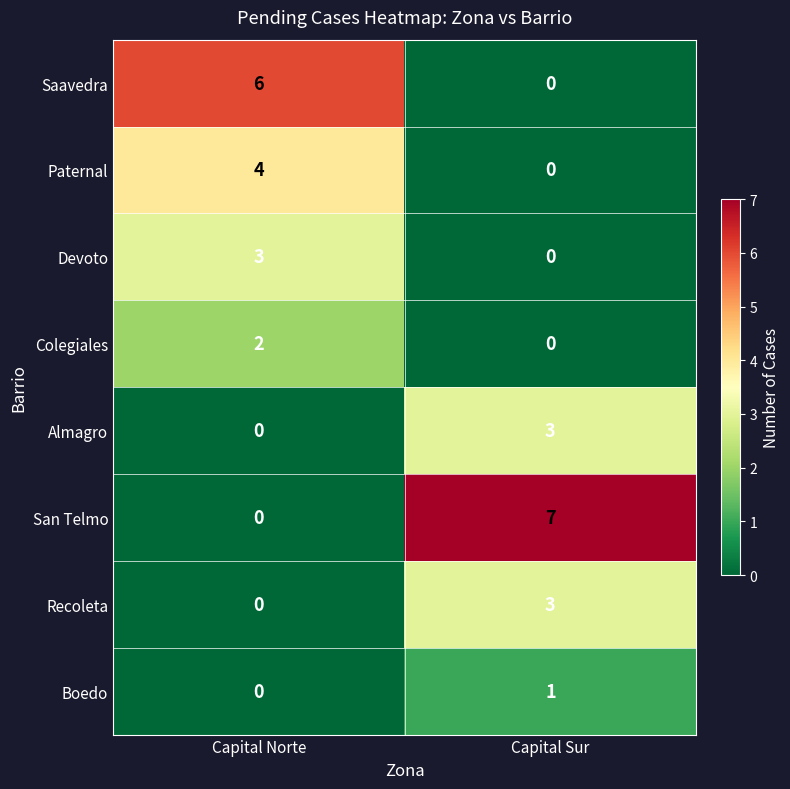

True or false: Almagro has a value of 0 at Capital Norte.

True